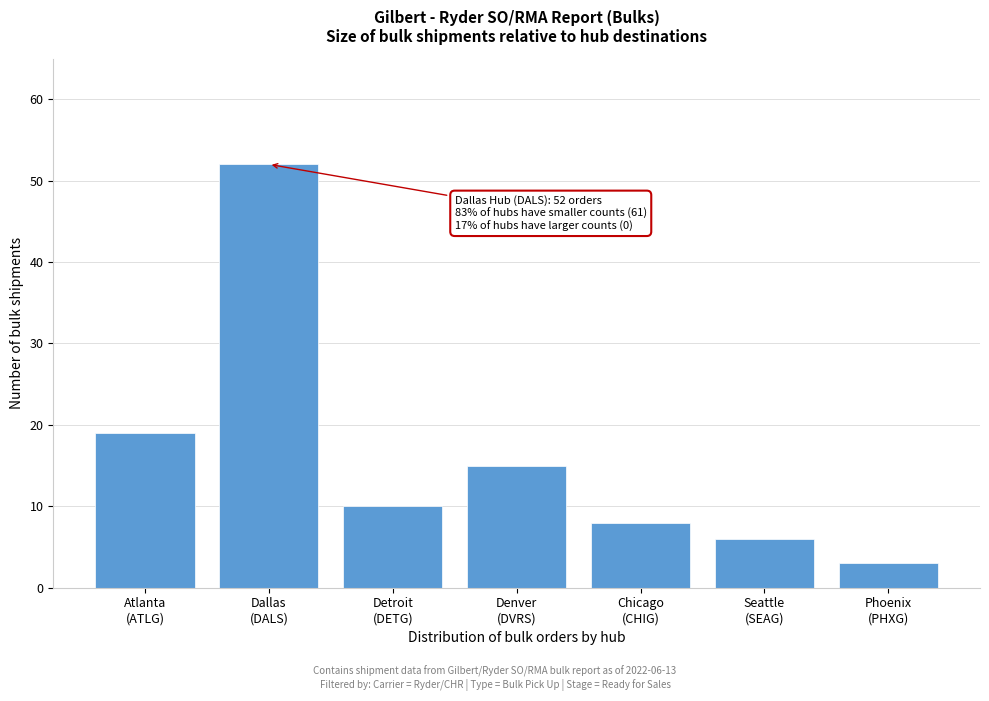

Reading left to right, list all the values displayed in this chart.

19	52	10	15	8	6	3